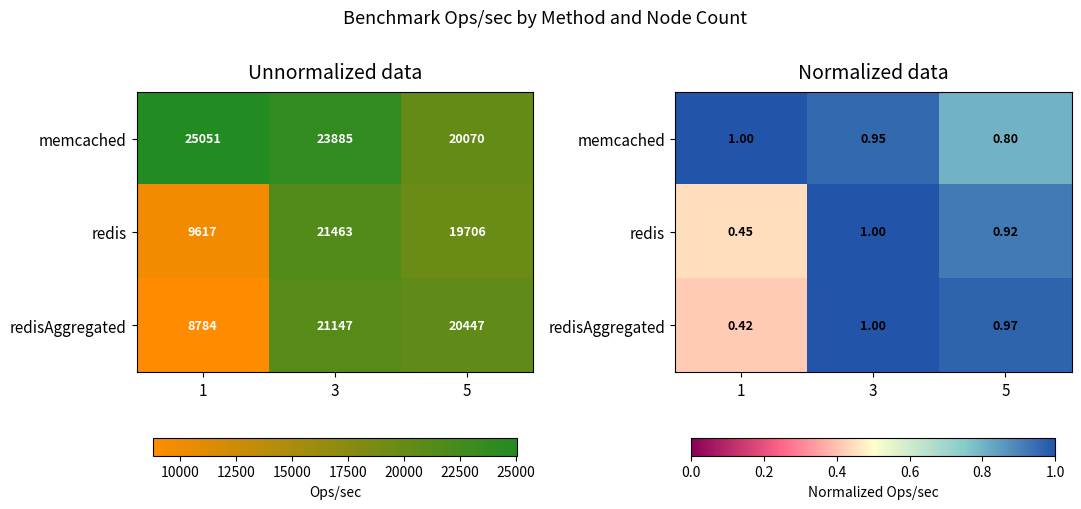

What is the spread (max minus min) of values at 1?

0.6